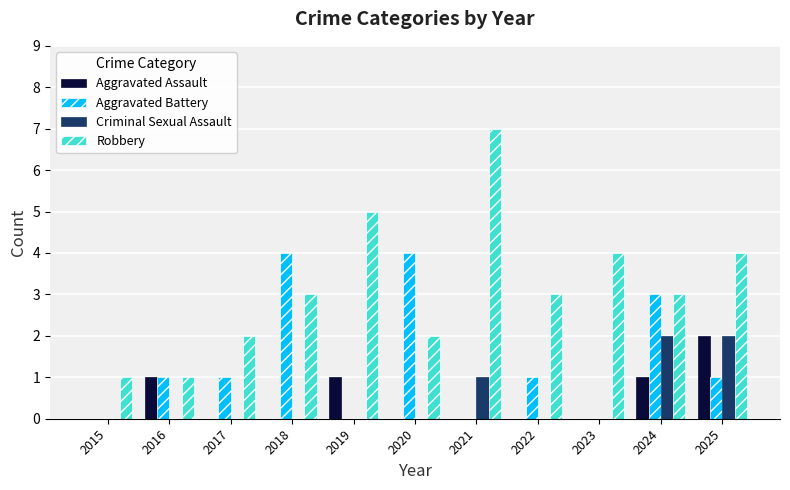

Reading left to right, what are all the values shown in this chart?

Aggravated Assault: 2015=0	2016=1	2017=0	2018=0	2019=1	2020=0	2021=0	2022=0	2023=0	2024=1	2025=2
Aggravated Battery: 2015=0	2016=1	2017=1	2018=4	2019=0	2020=4	2021=0	2022=1	2023=0	2024=3	2025=1
Criminal Sexual Assault: 2015=0	2016=0	2017=0	2018=0	2019=0	2020=0	2021=1	2022=0	2023=0	2024=2	2025=2
Robbery: 2015=1	2016=1	2017=2	2018=3	2019=5	2020=2	2021=7	2022=3	2023=4	2024=3	2025=4